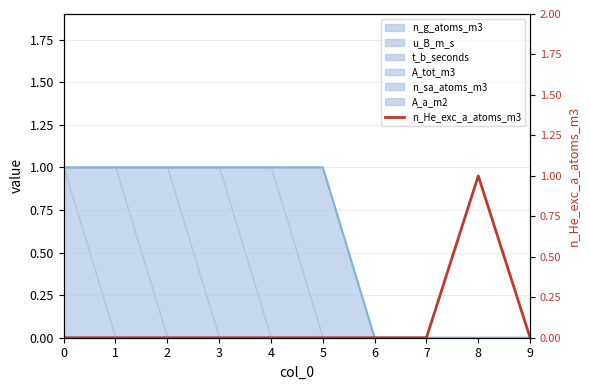

Reading left to right, transcribe all the data shown in this chart.

0=0	1=0	2=0	3=0	4=0	5=0	6=0	7=0	8=1	9=0